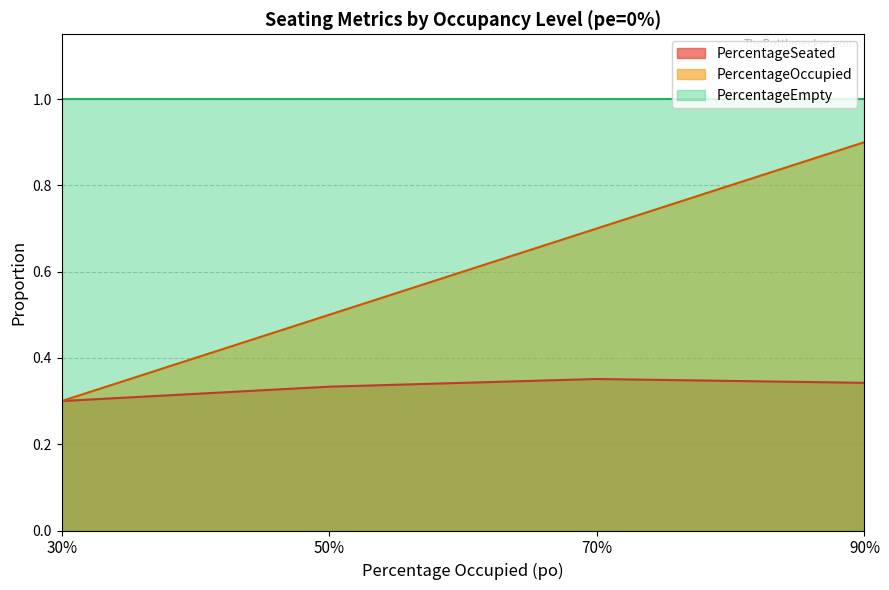

What is the approximate value of PercentageSeated at 50%?

0.3